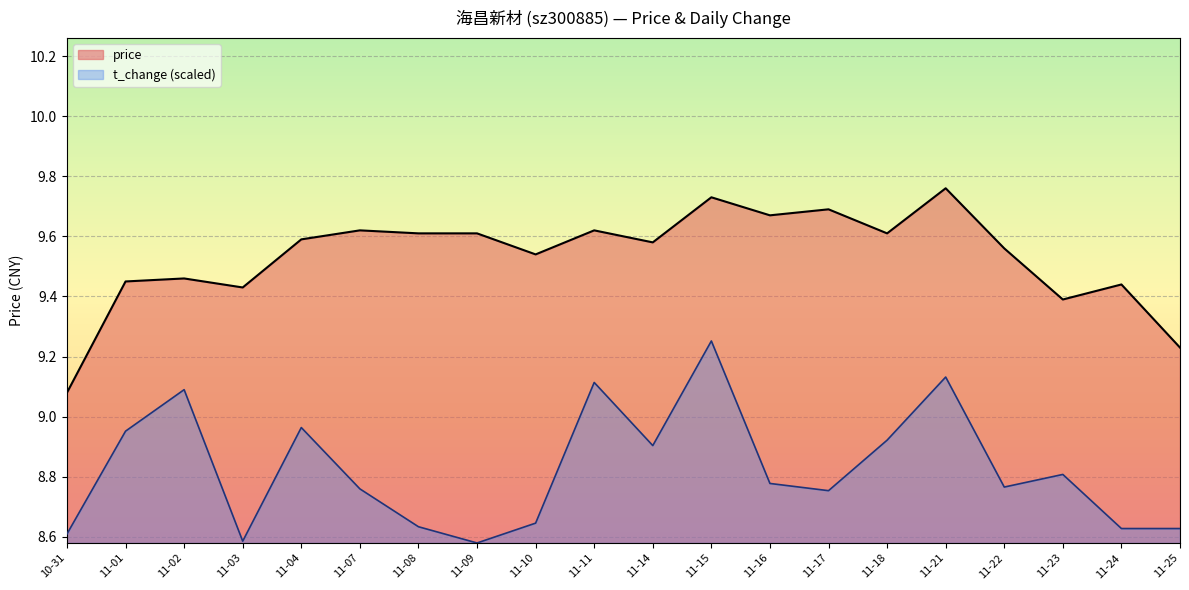

Which series changed the most between 11-08 and 11-15?

t_change (scaled)